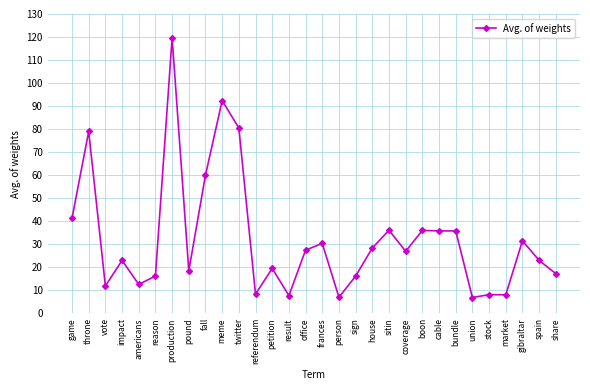

True or false: the data shows 11.2 at person.

False